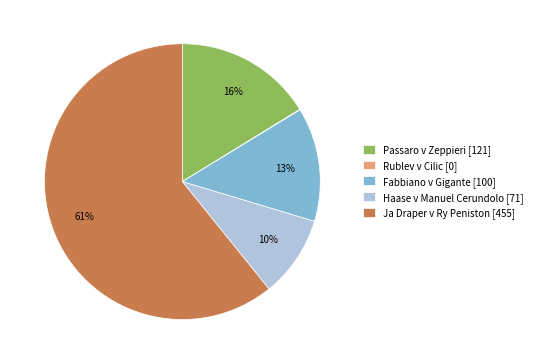

Approximately how many times larger is the value at Haase v Manuel Cerundolo compared to Passaro v Zeppieri?

0.6